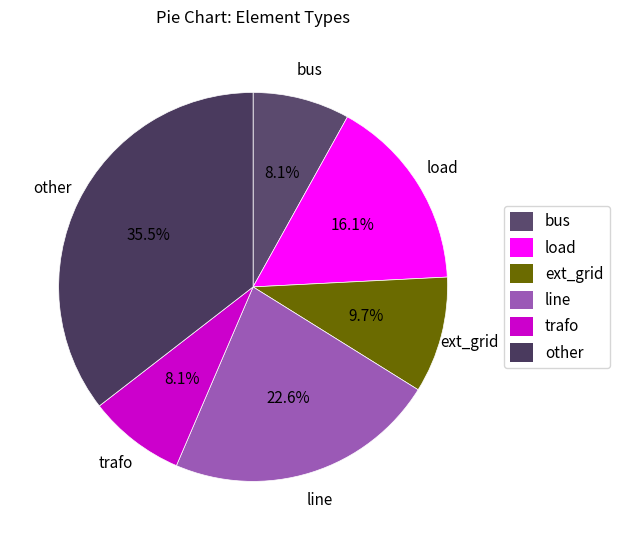

Which has a higher value, ext_grid or bus?

ext_grid